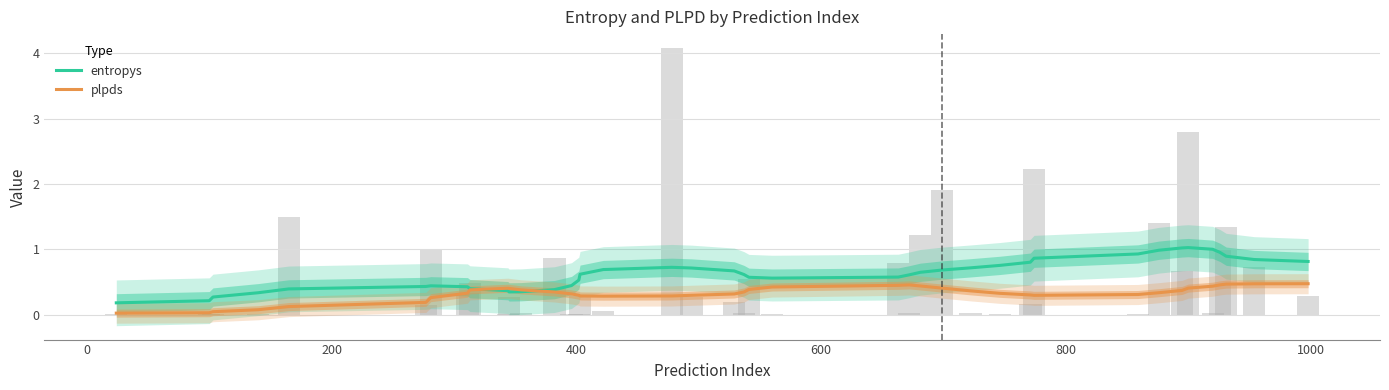

At how many categories does at least one series exceed 0?

40